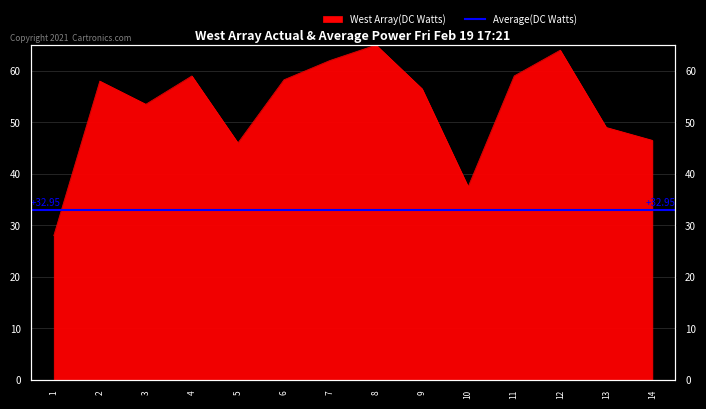

Reading left to right, extract all data points from this chart.

1=28.0	2=58.0	3=53.5	4=59.0	5=46.0	6=58.2	7=62.0	8=65.0	9=56.5	10=37.5	11=59.0	12=64.0	13=49.0	14=46.5